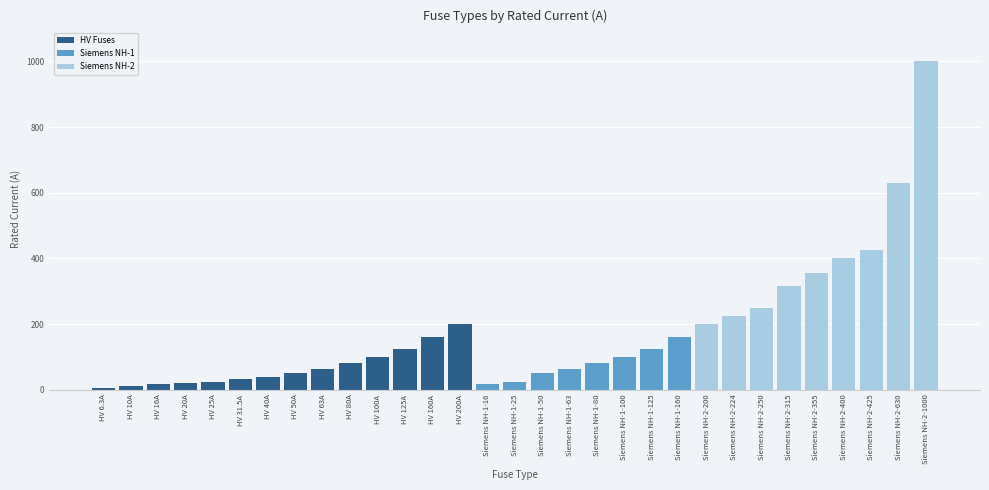

What is the total value across all series at Siemens NH-1-100?

100.0